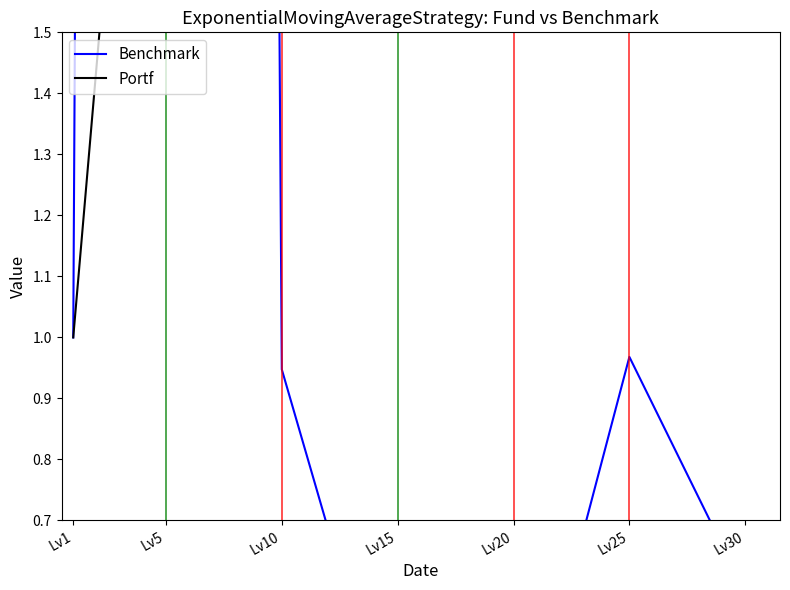

Reading right to left, extract all data points from this chart.

Benchmark: 0.6	1.0	0.2	0.3	0.9	28.8	1.0
Portf: 1.8	1.8	1.9	2.4	3.0	2.8	1.0